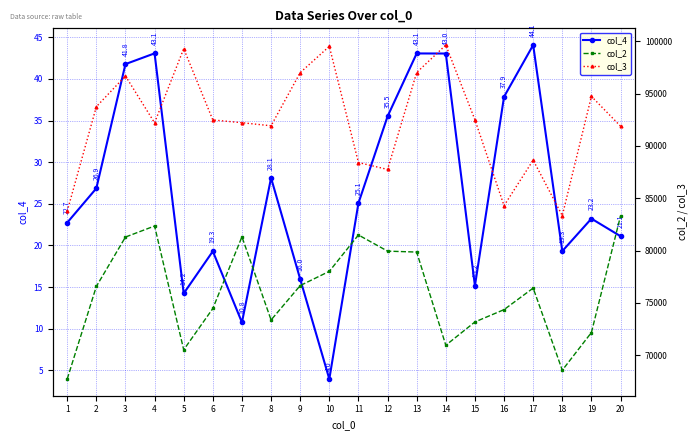

What is the value of the col_2 point at the 16th from the left?

74359.4